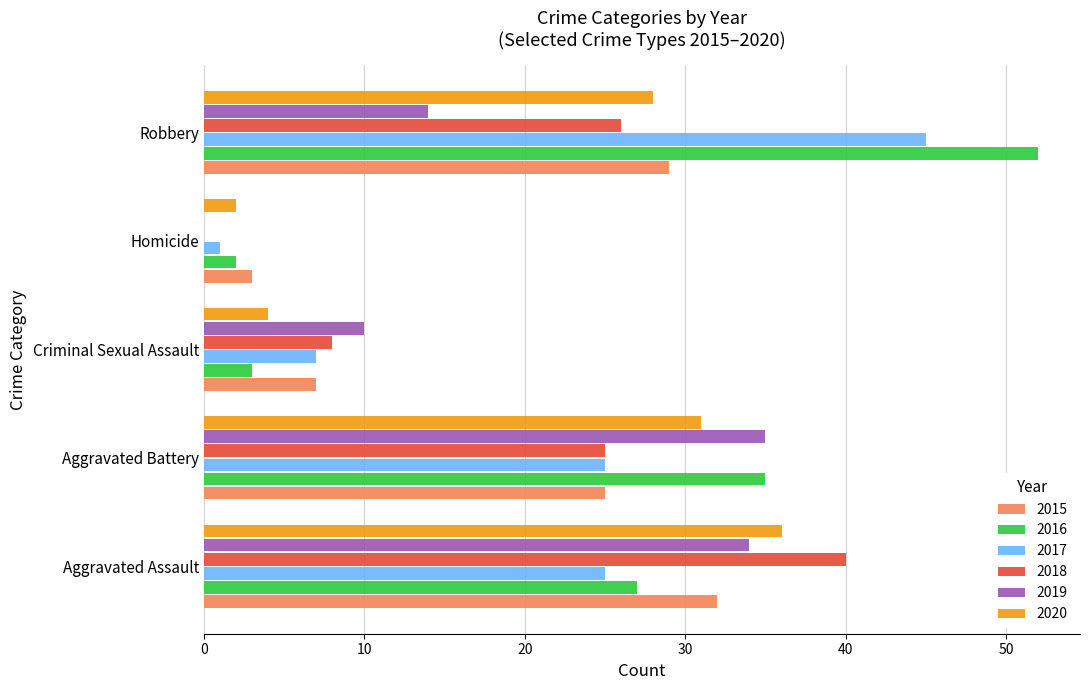

What is the sum of the 2016 values at Aggravated Assault and Homicide?

29